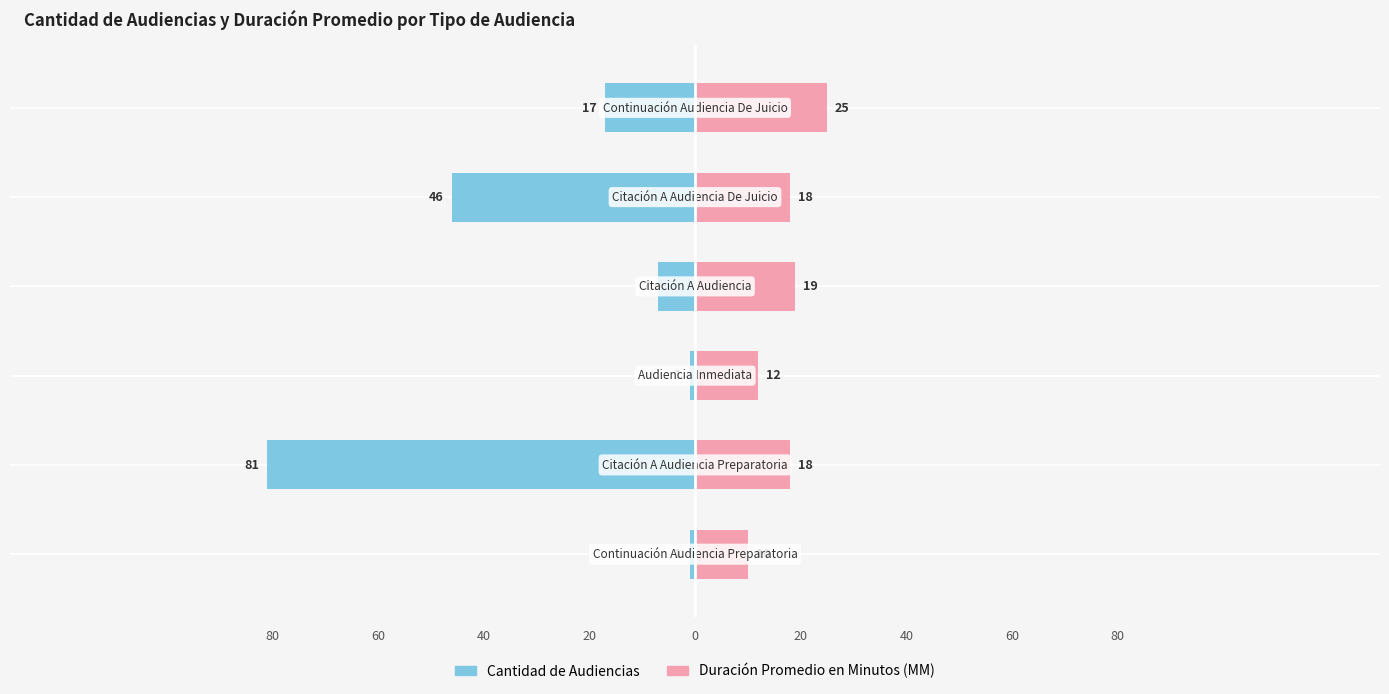

Is the value of Cantidad de Audiencias at 1 greater than the value of Duración Promedio en Minutos (MM) at 1?

No